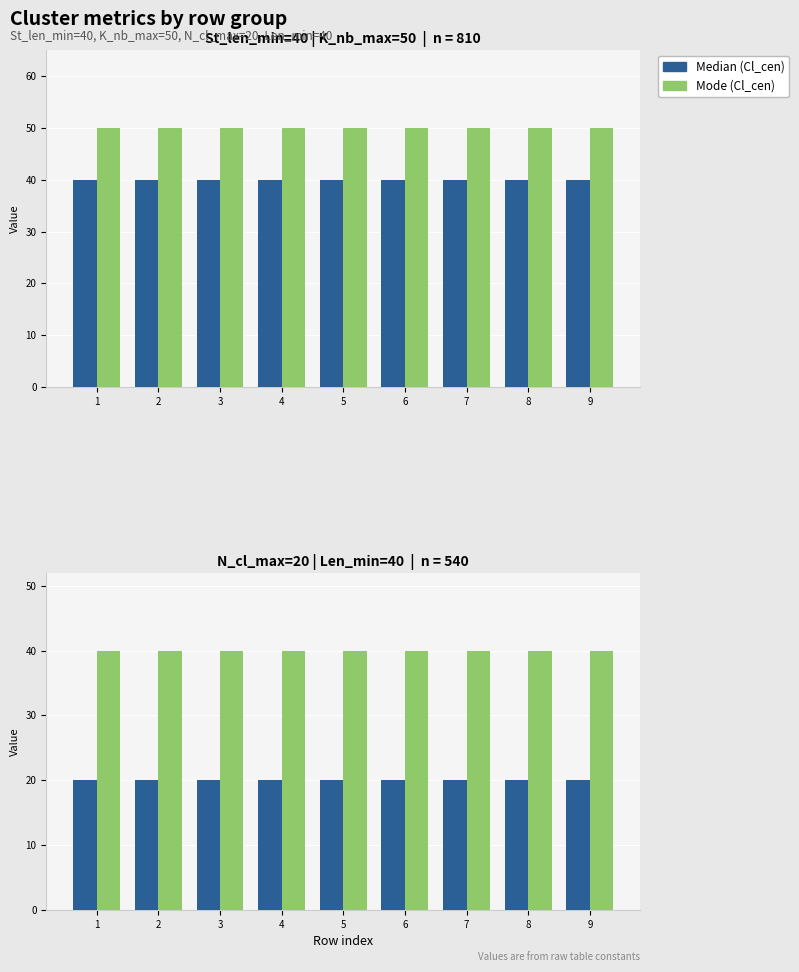

What is the difference between the highest and lowest values at 6?

20